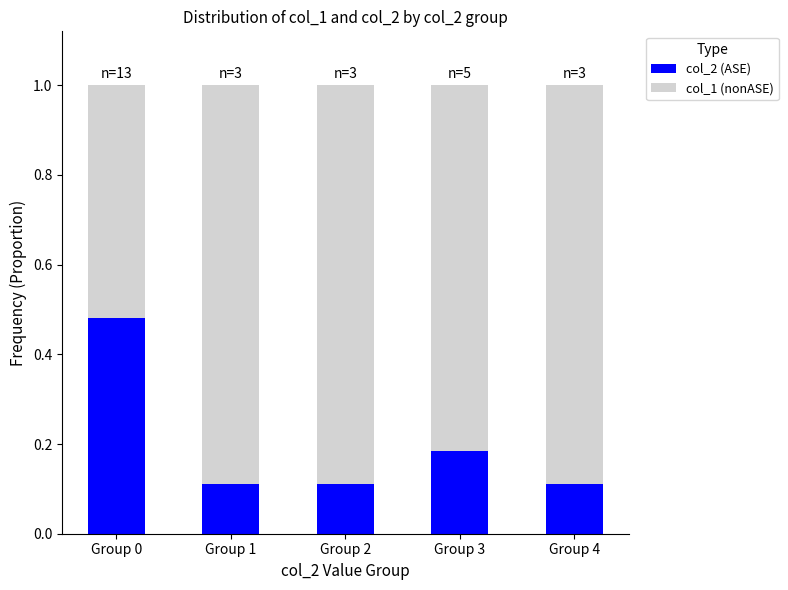

At which label does col_2 (ASE) reach its peak?

Group 0